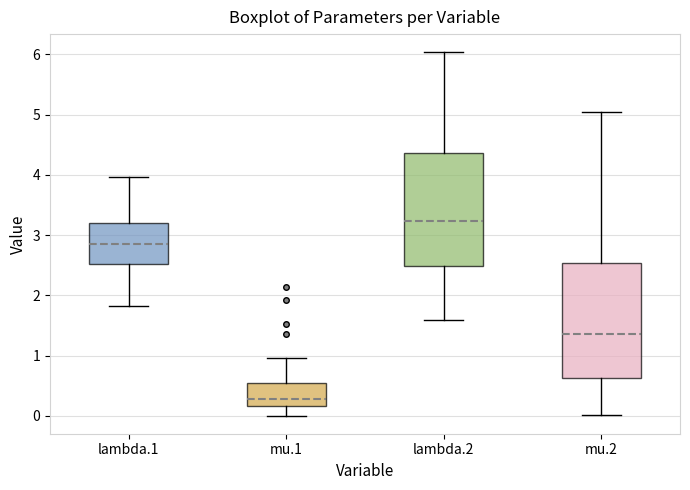

Reading left to right, read every box against the y-axis: the position of its median line, the range the box covers, and the ends of its whiskers. The values are not printed on the chart, so give them approximately, as read against the axis.

lambda.1: median 2.9, box 2.5 to 3.2, whiskers 1.8 to 4.0
mu.1: median 0.3, box 0.2 to 0.5, whiskers 0.0 to 1.0
lambda.2: median 3.2, box 2.5 to 4.4, whiskers 1.6 to 6.0
mu.2: median 1.4, box 0.6 to 2.5, whiskers 0.0 to 5.0